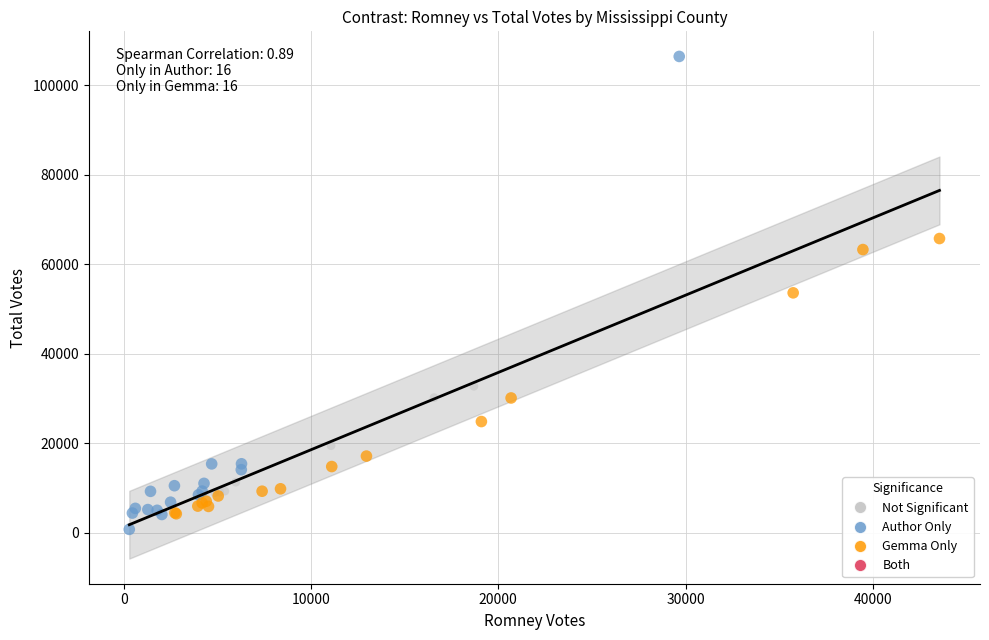

Which series contains the highest Y value?

Author Only